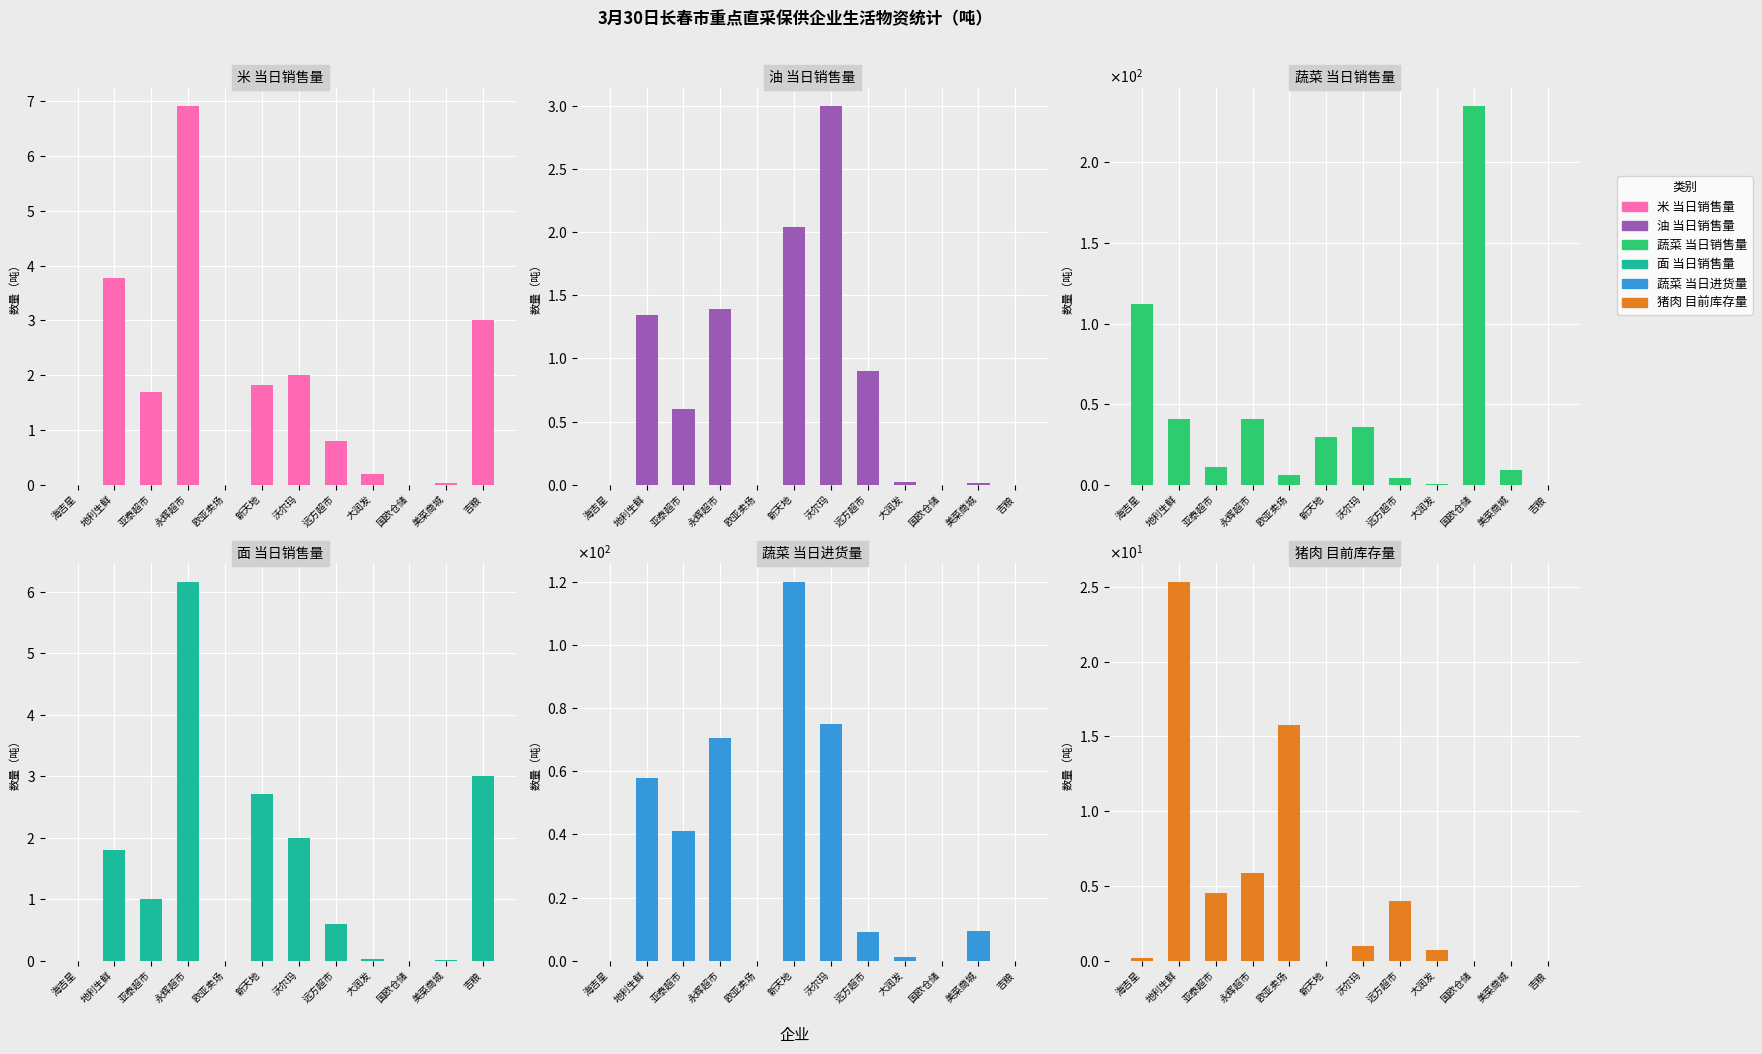

What is the label of the 5th bar from the left?

欧亚卖场